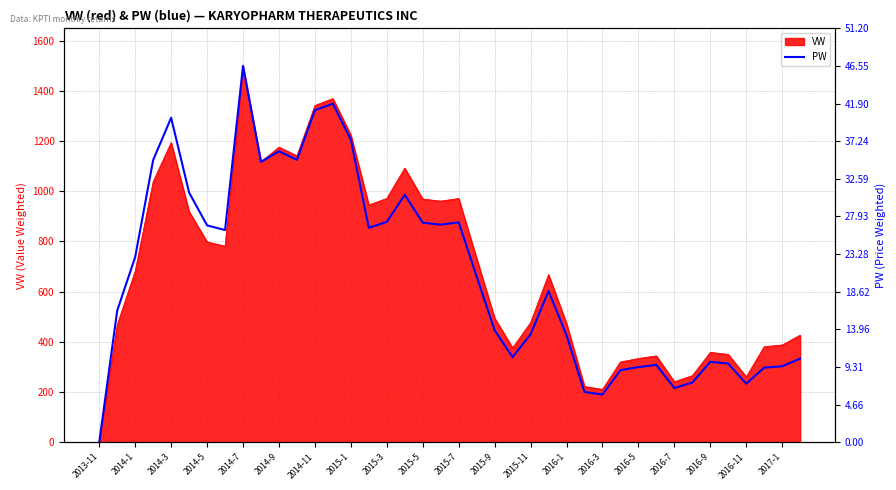

How many interior local peaks (higher than both neighbors) does the data have?

9